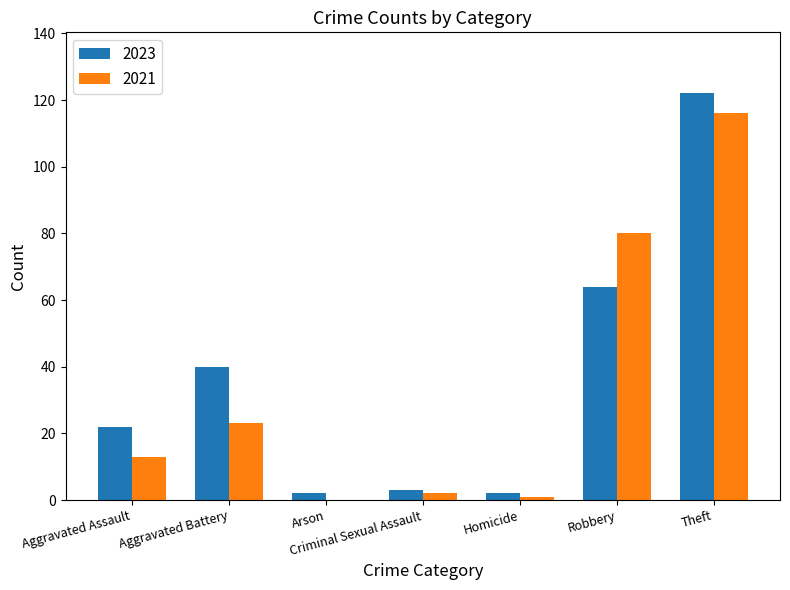

Which label corresponds to the largest value in the chart?

Theft